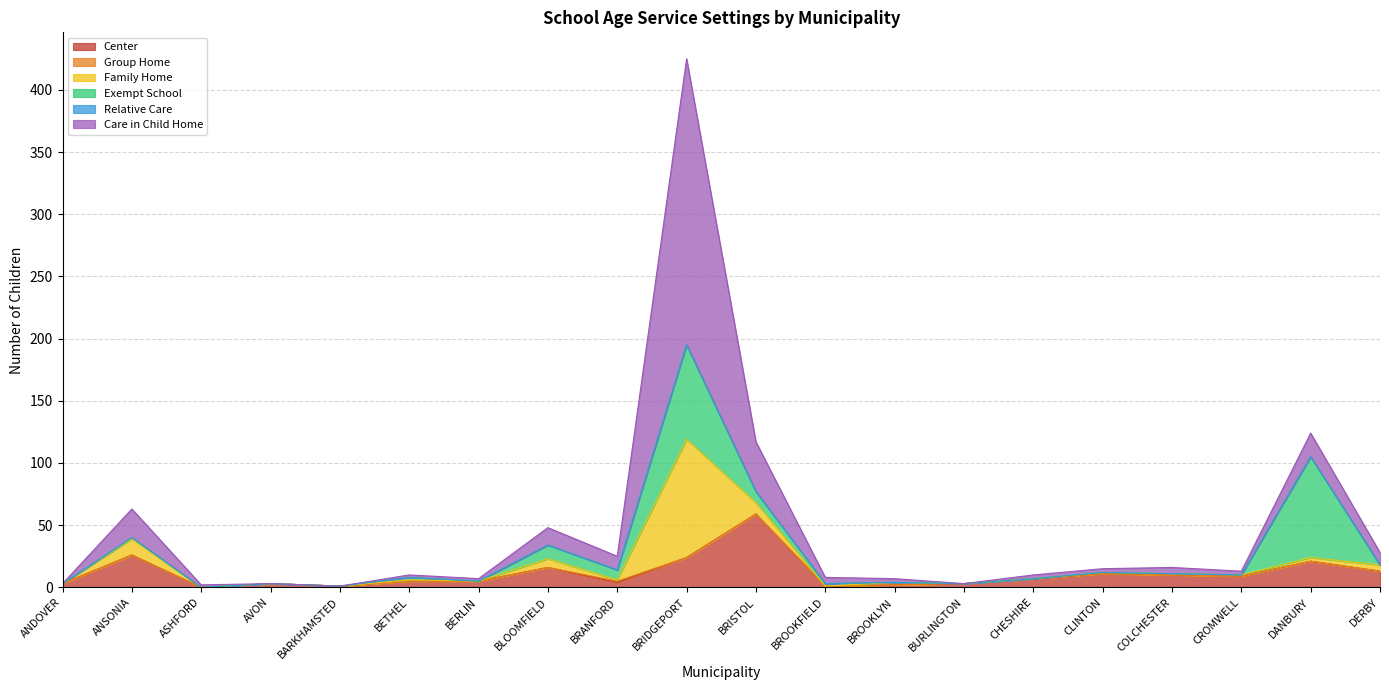

What is the label of the 16th point from the right?

BARKHAMSTED